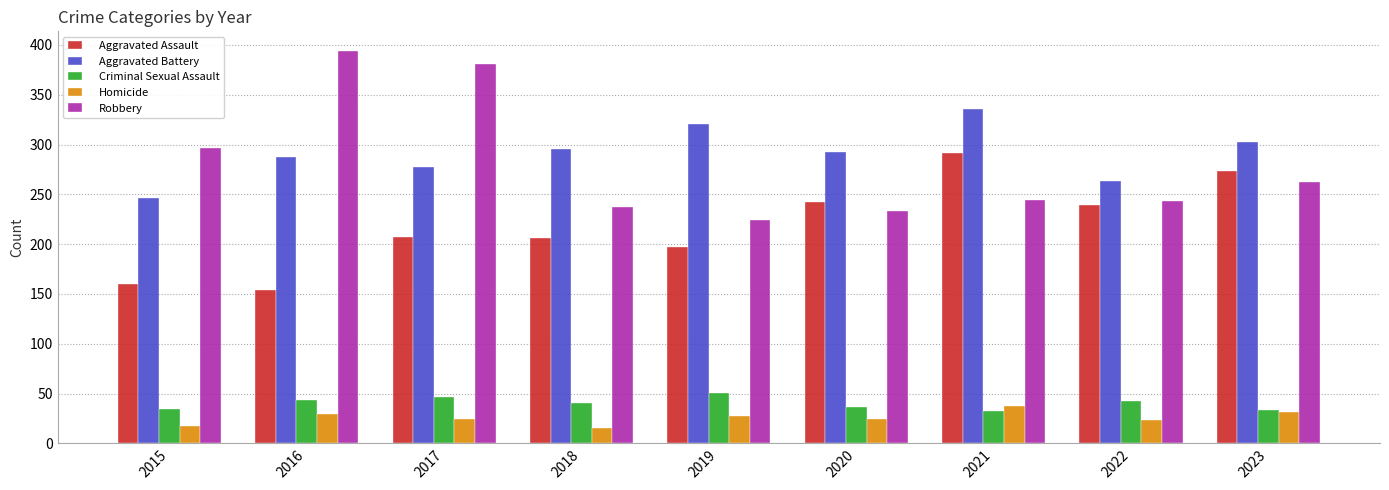

True or false: Aggravated Assault has a value of 95 at 2020.

False